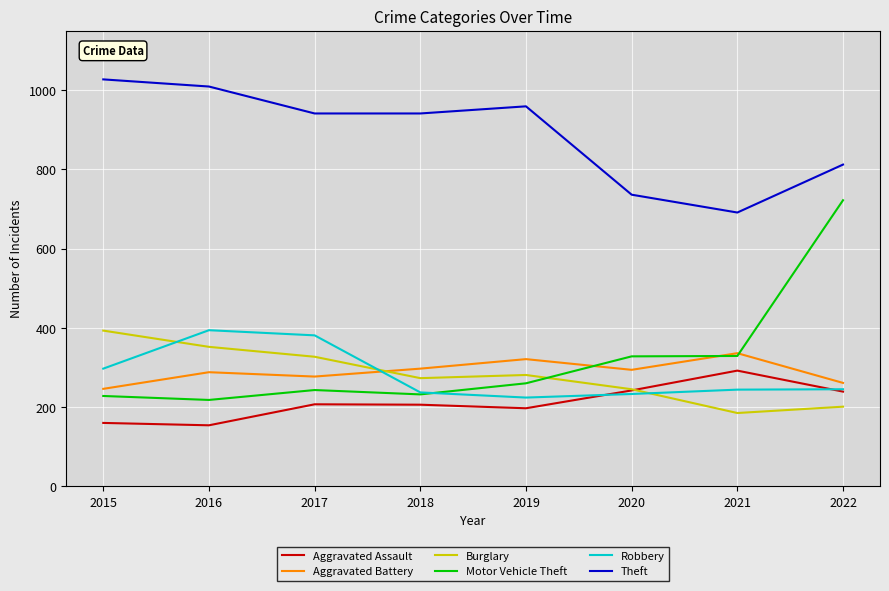

How many times do Robbery and Aggravated Battery cross each other?

1